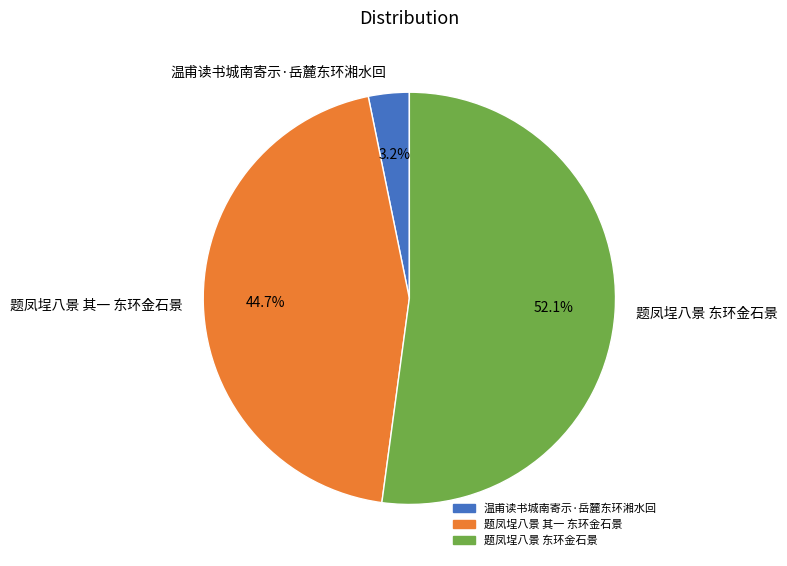

To the nearest percent, what is the combined percentage of 温甫读书城南寄示·岳麓东环湘水回 and 题凤埕八景 东环金石景?

55%